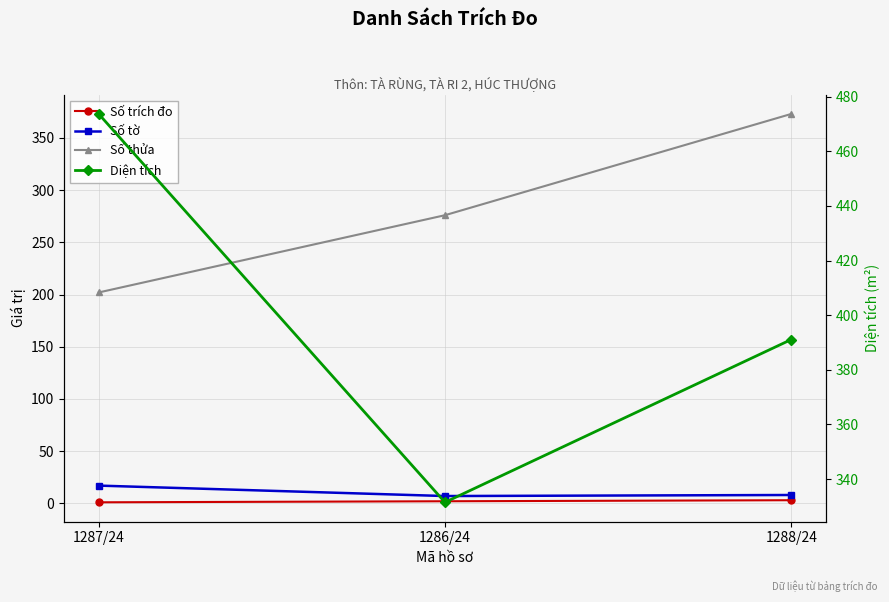

What is the average value of the Diện tích series?

398.8